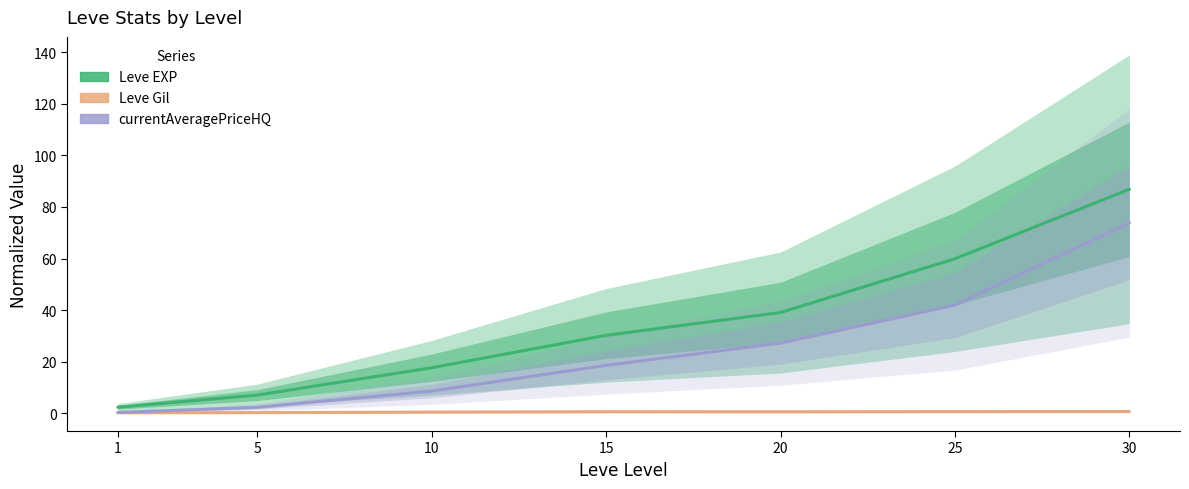

Is it true that currentAveragePriceHQ equals 1.9 at 10?

False